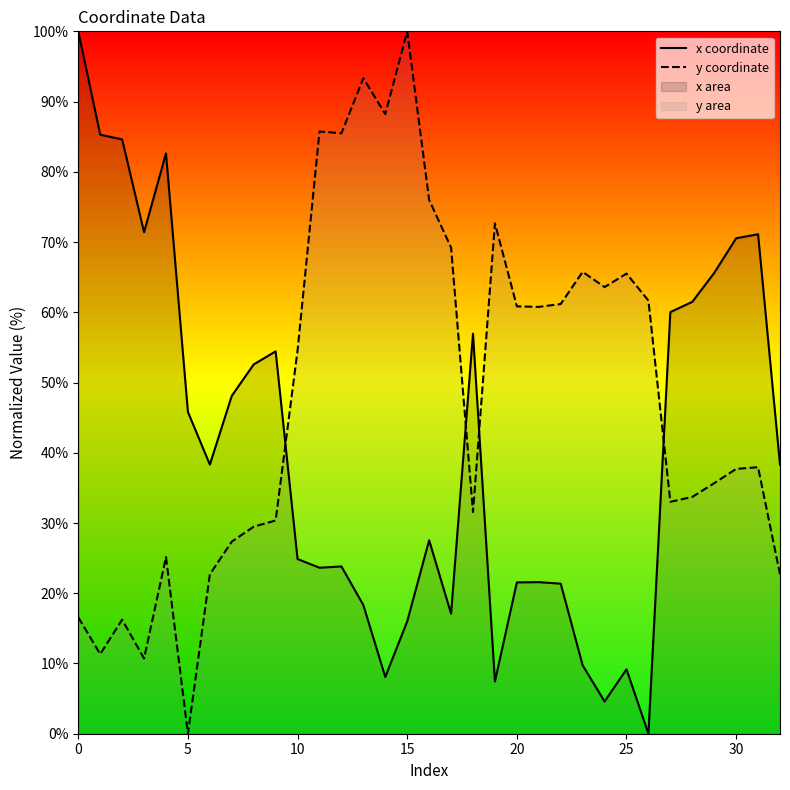

Rank the series by their average value, from highest to lowest.

y coordinate, x coordinate